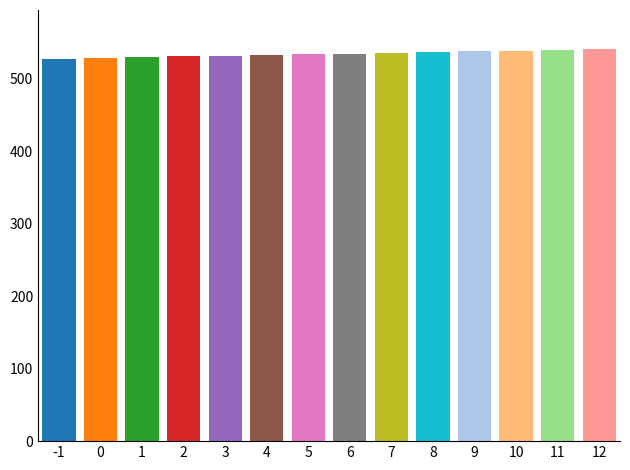

Rank the series by their maximum value, from highest to lowest.

newmoonnumber, values